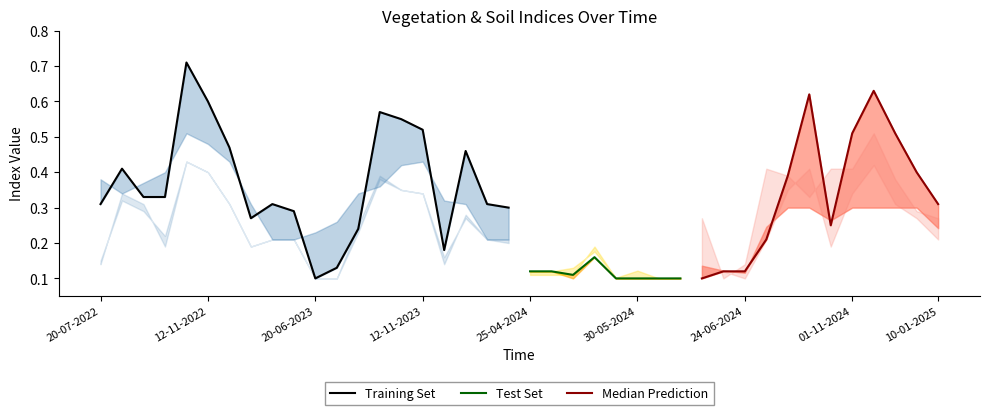

What is the label of the 6th point from the right?

12-10-2024